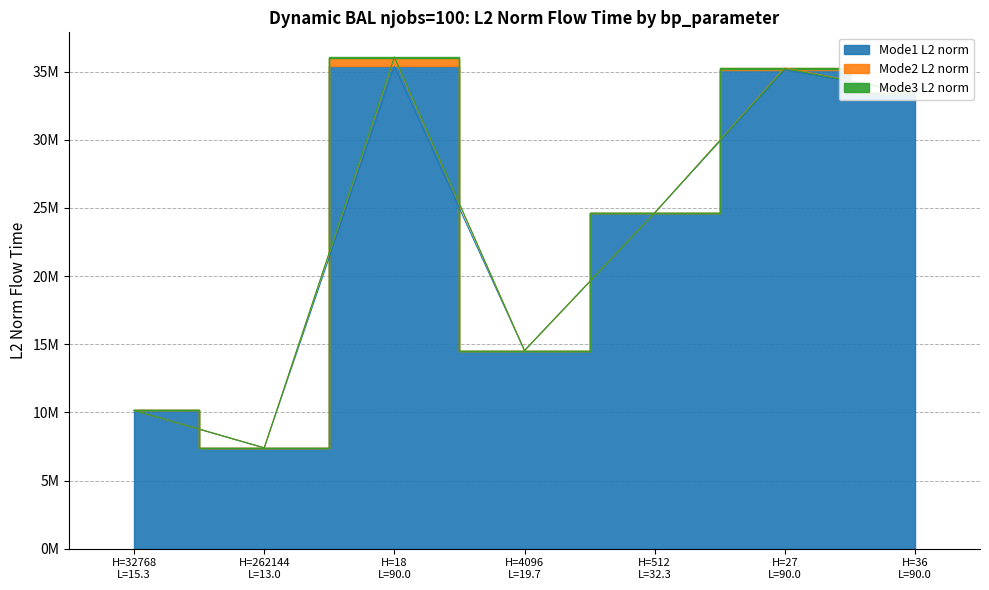

The Mode2 L2 norm series shows 8005135.8 at H=512
L=32.3. True or false?

False